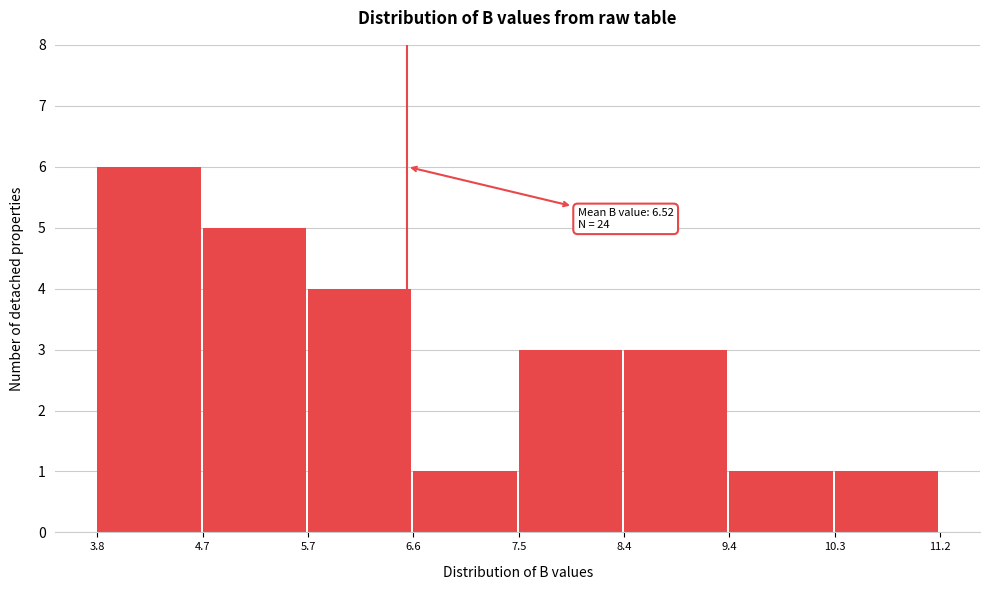

Over which range of the x-axis is the bar tallest?

3.8 to 4.7